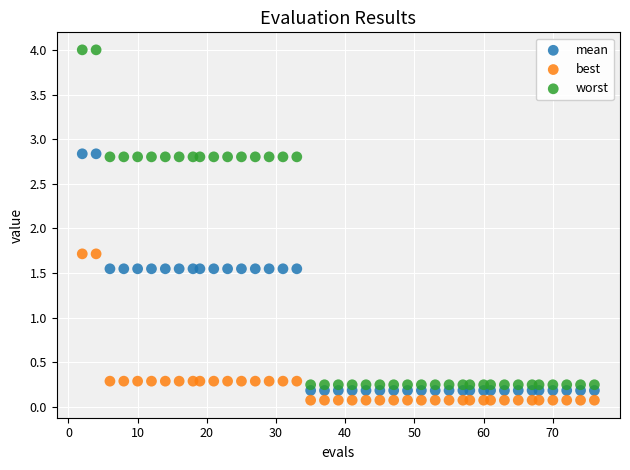

Which series has the largest Y range (max minus min)?

worst